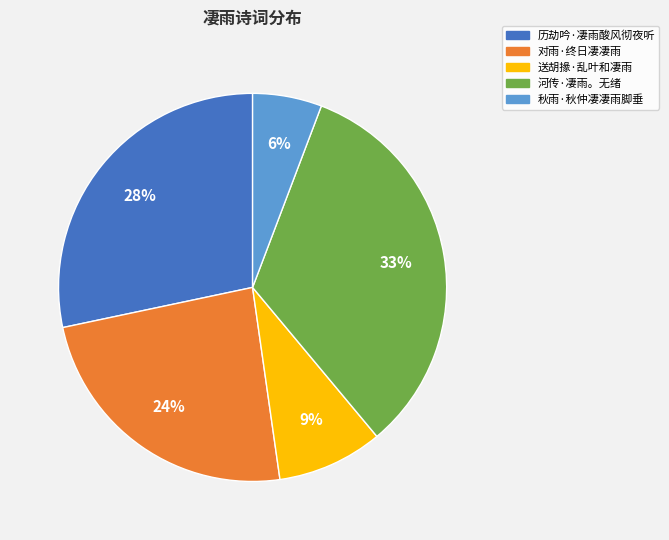

Which category has the biggest portion of the pie?

河传·凄雨。无绪